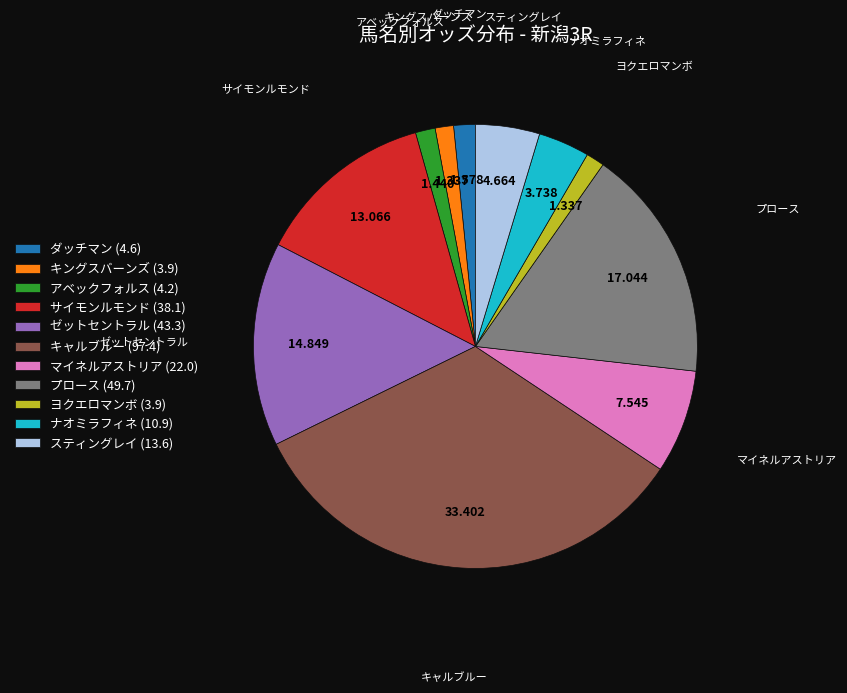

Between ナオミラフィネ and スティングレイ, which is larger?

スティングレイ